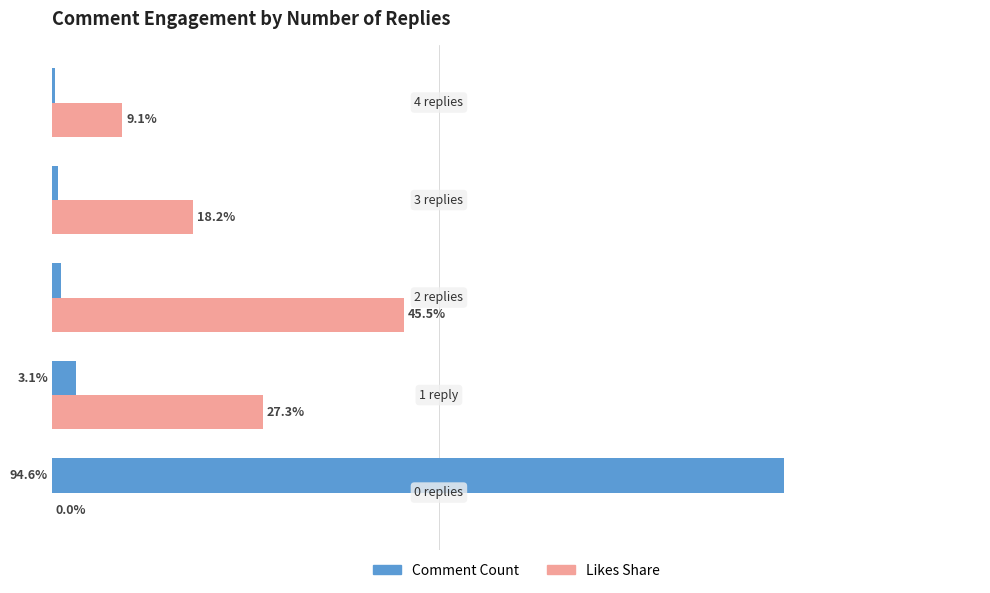

What are all the series names shown in the legend?

Comment Count, Likes Share